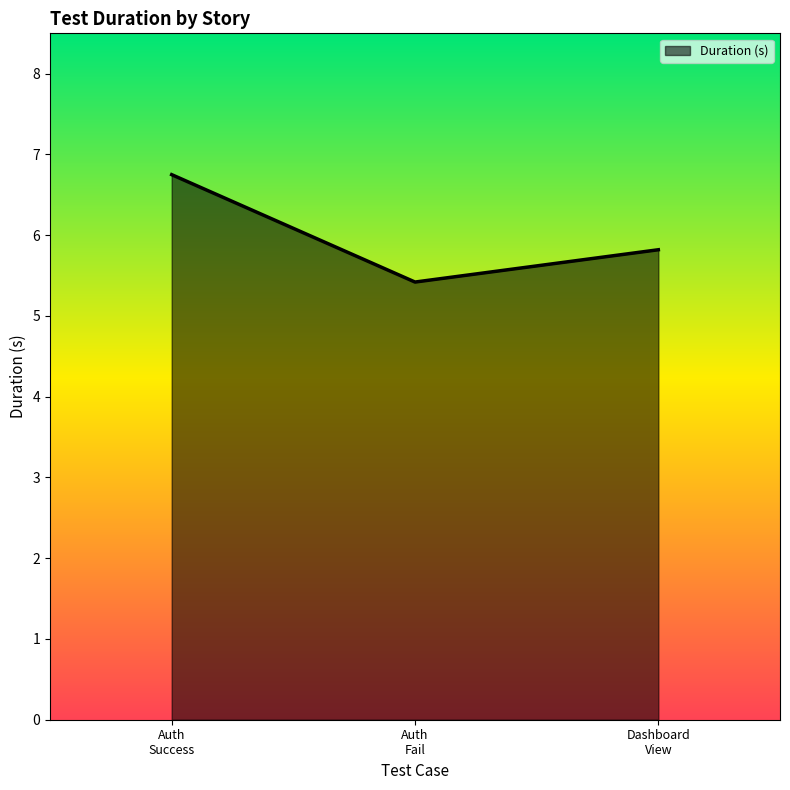

How many lines are shown in the chart?

1